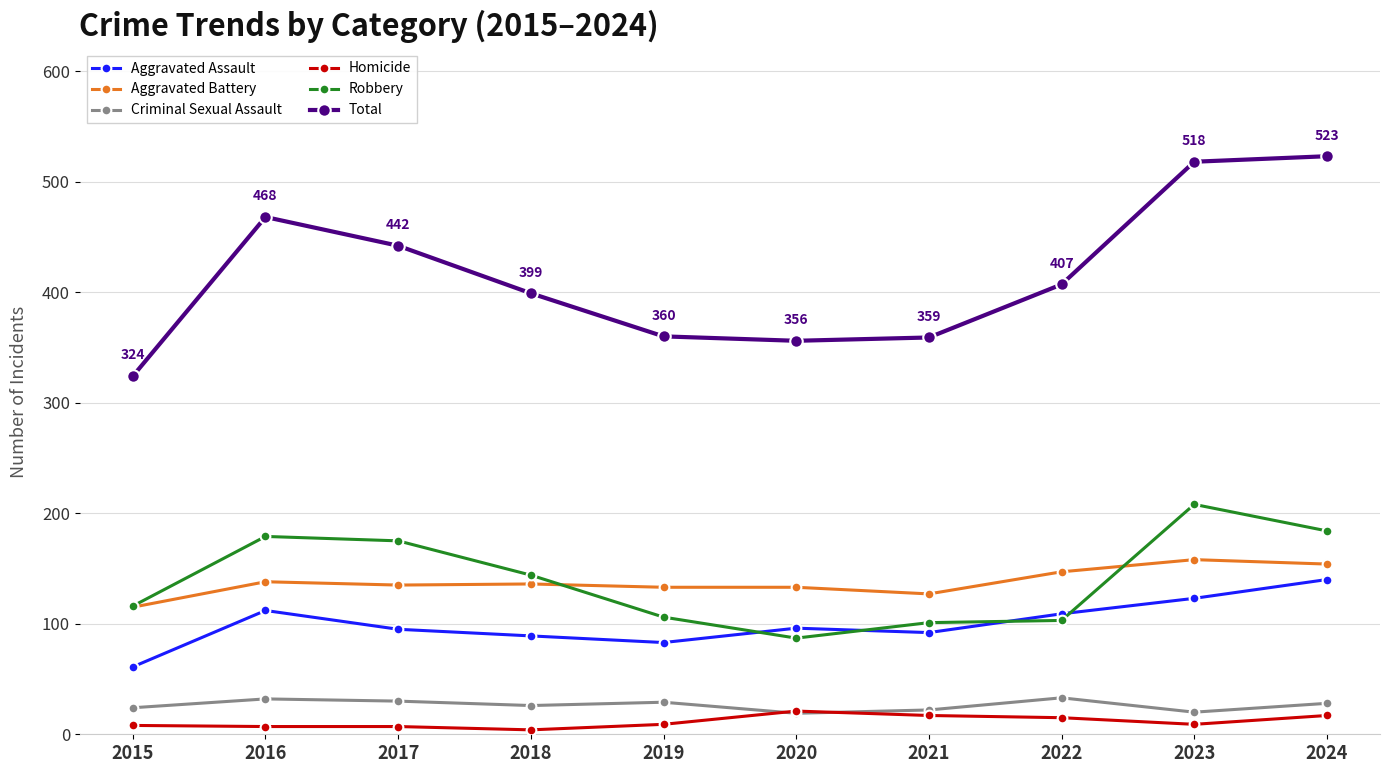

True or false: Total and Aggravated Battery cross at least once.

False